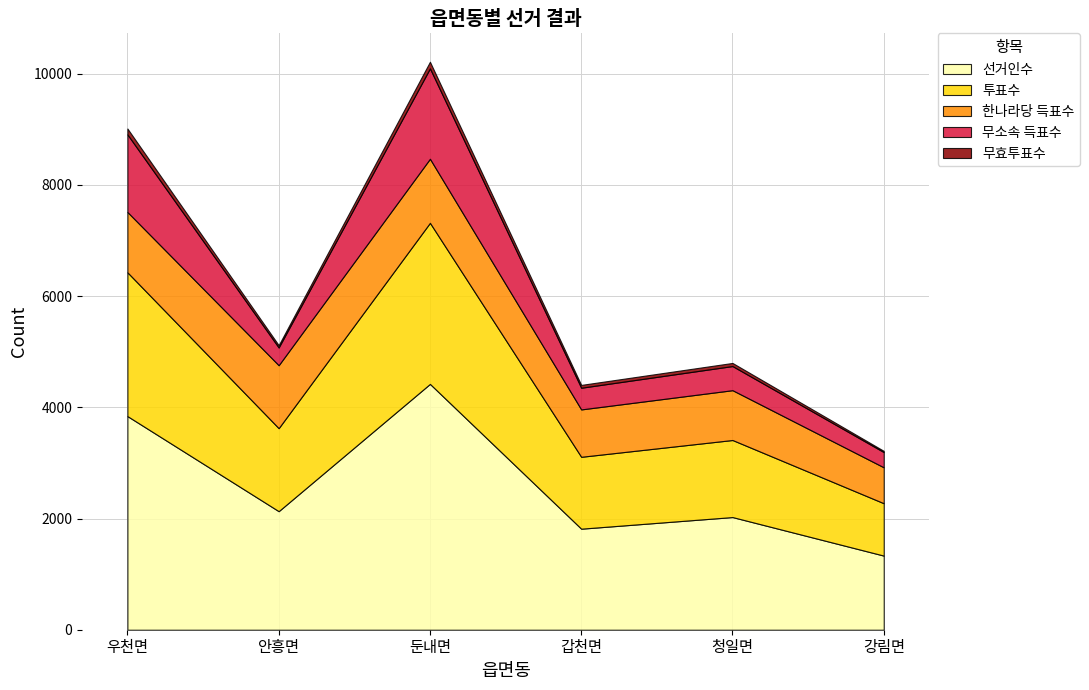

True or false: 무효투표수 and 투표수 intersect in this chart.

False